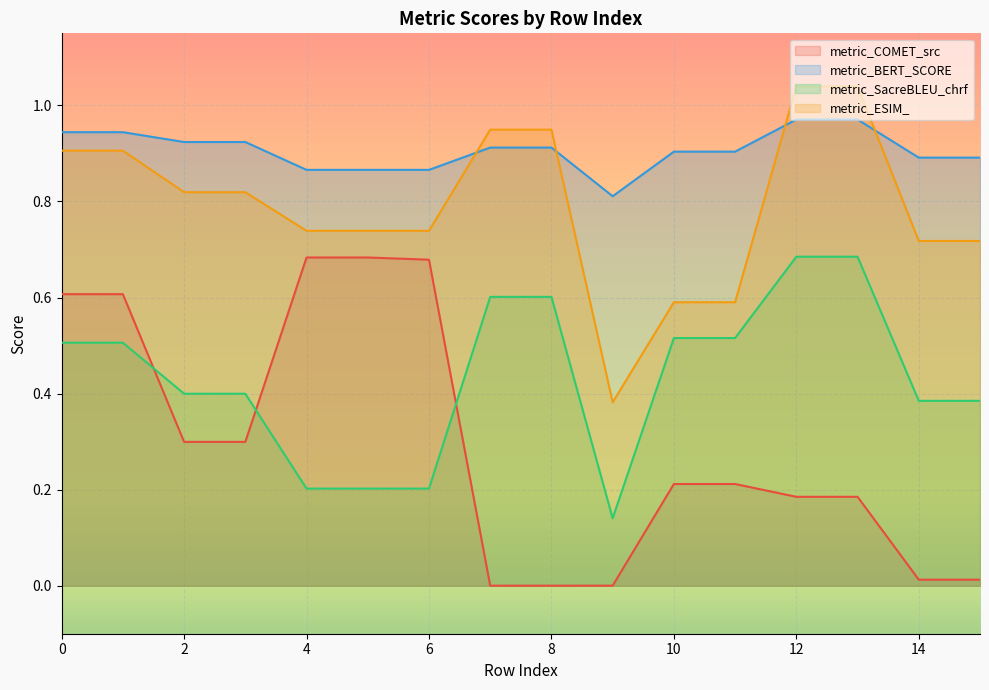

At which category does metric_COMET_src reach its first local valley?

7